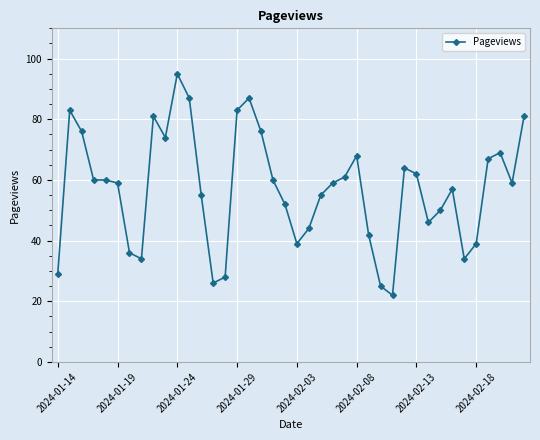

What is the minimum value shown in the chart?

22